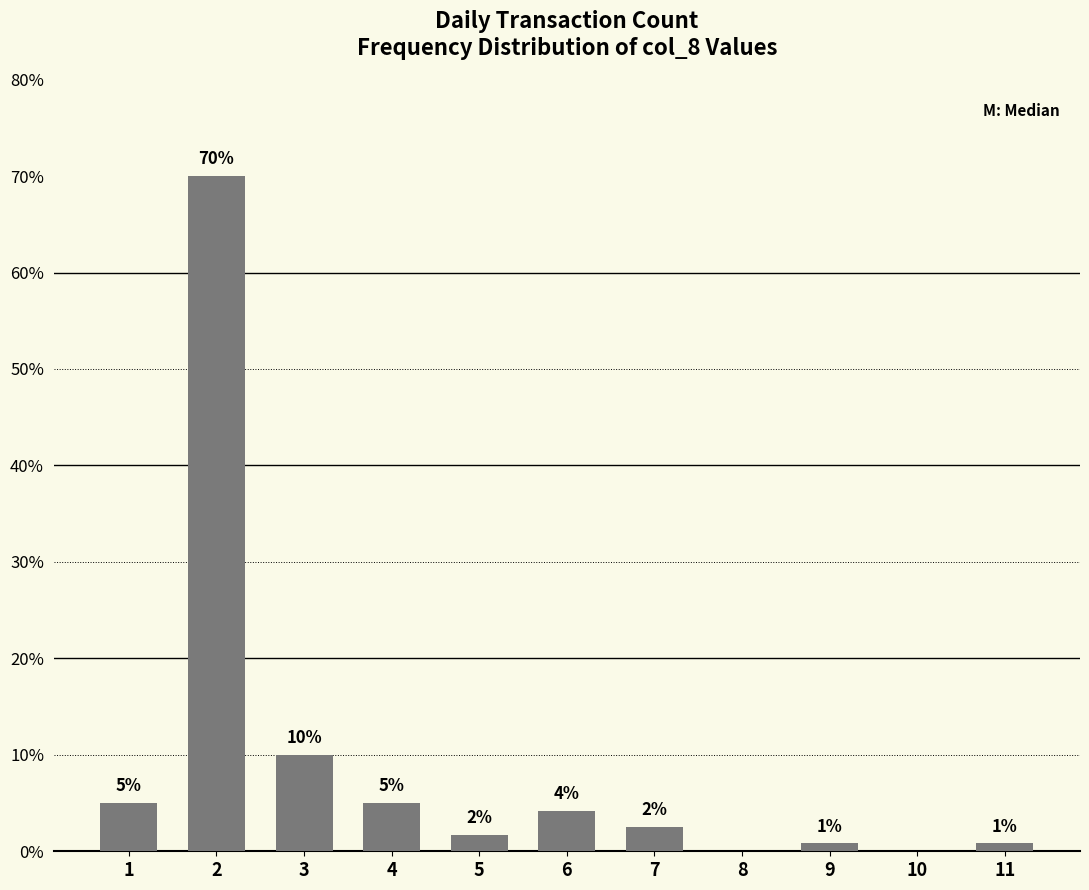

What is the approximate value at 2?

70.0